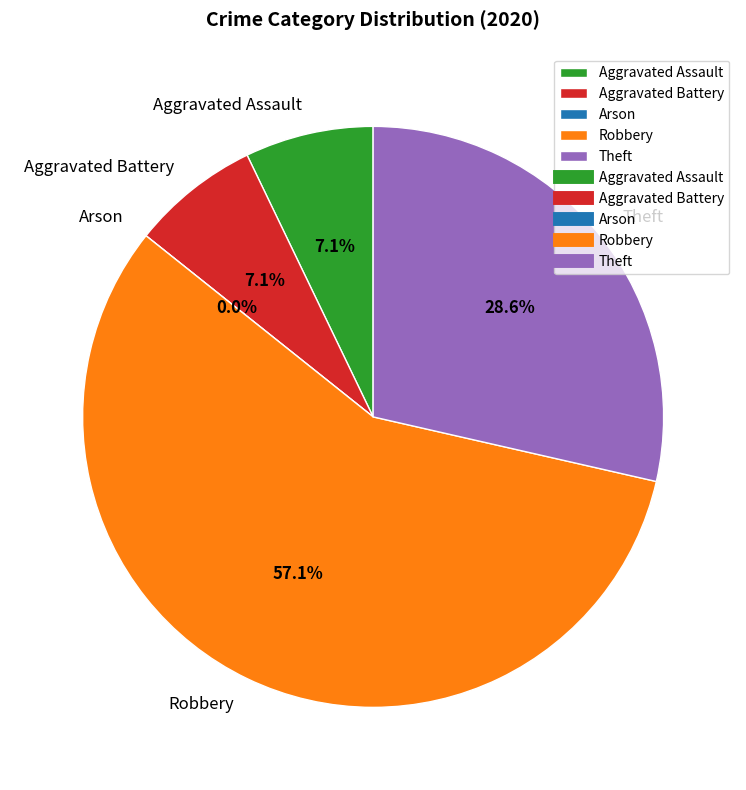

To the nearest percent, what is the difference between the Aggravated Assault and Arson slice percentages?

7%